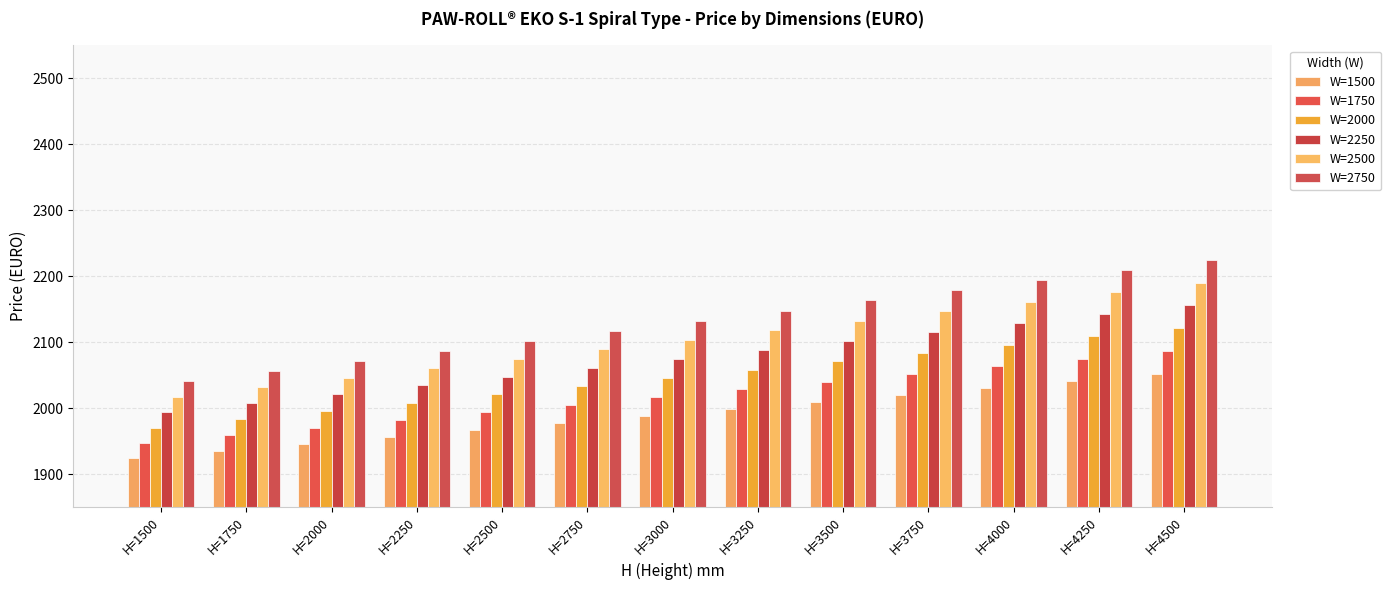

What is the smallest value displayed?

1923.7